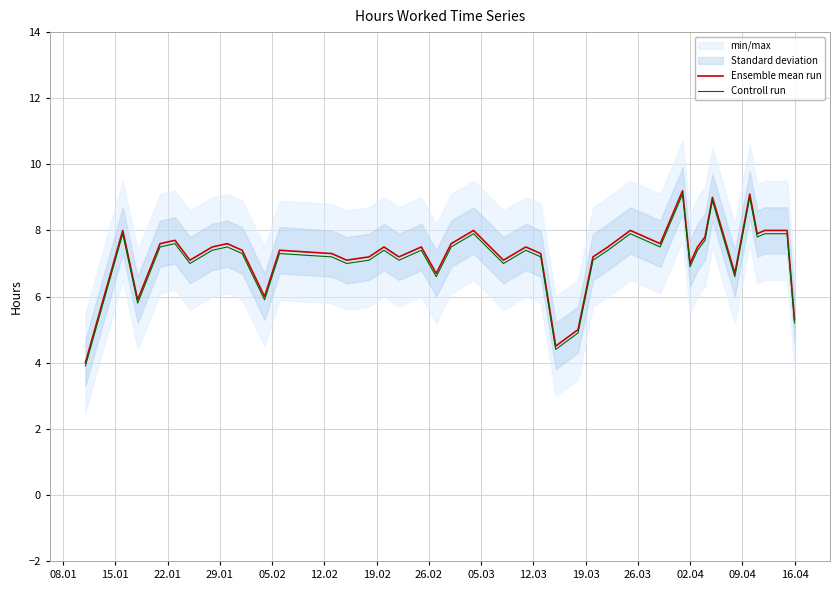

What is the value of the Ensemble mean run point at the 9th from the left?

7.4